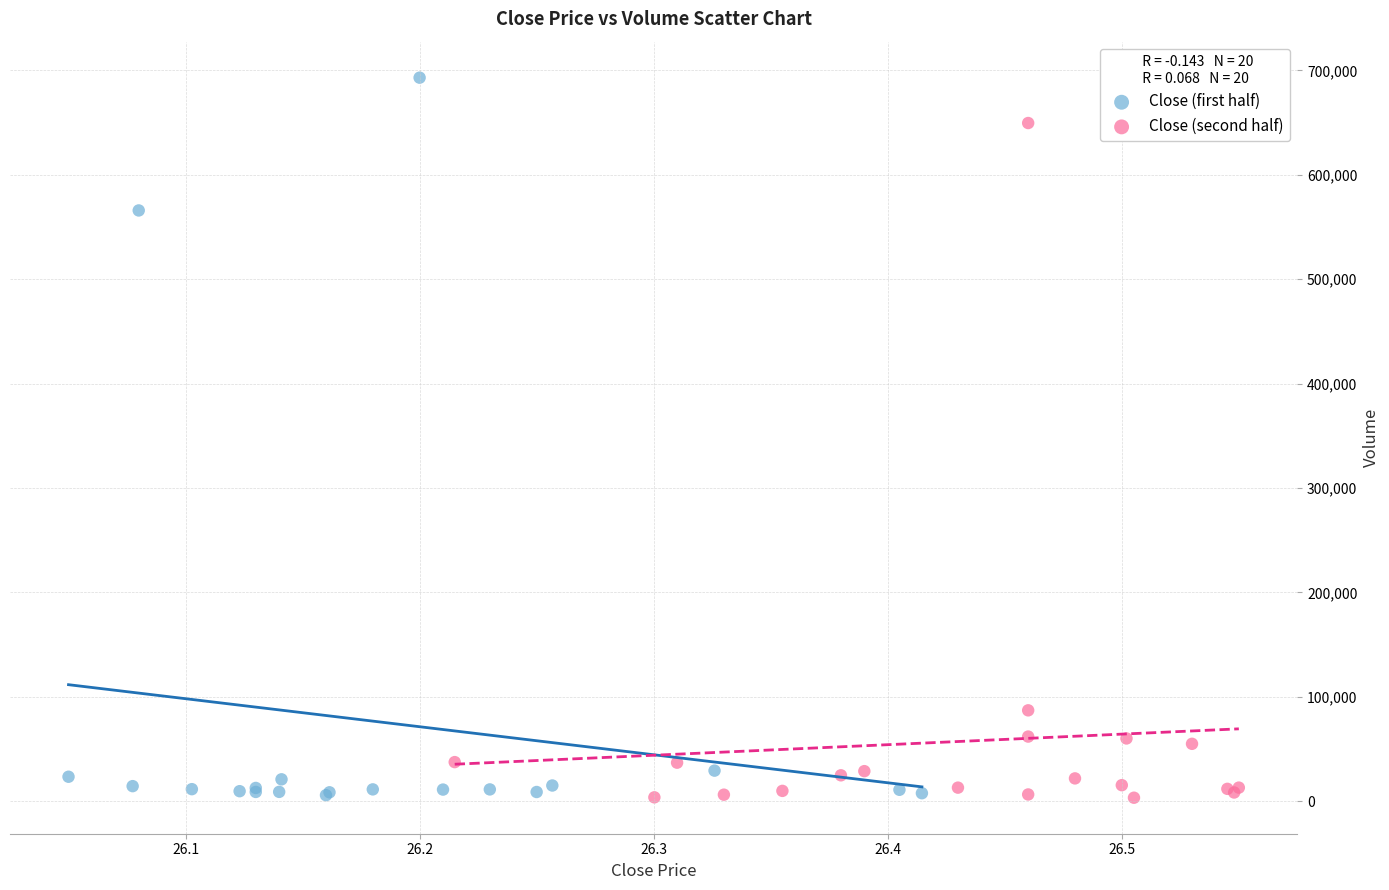

Which series contains the highest Y value?

Close (first half)